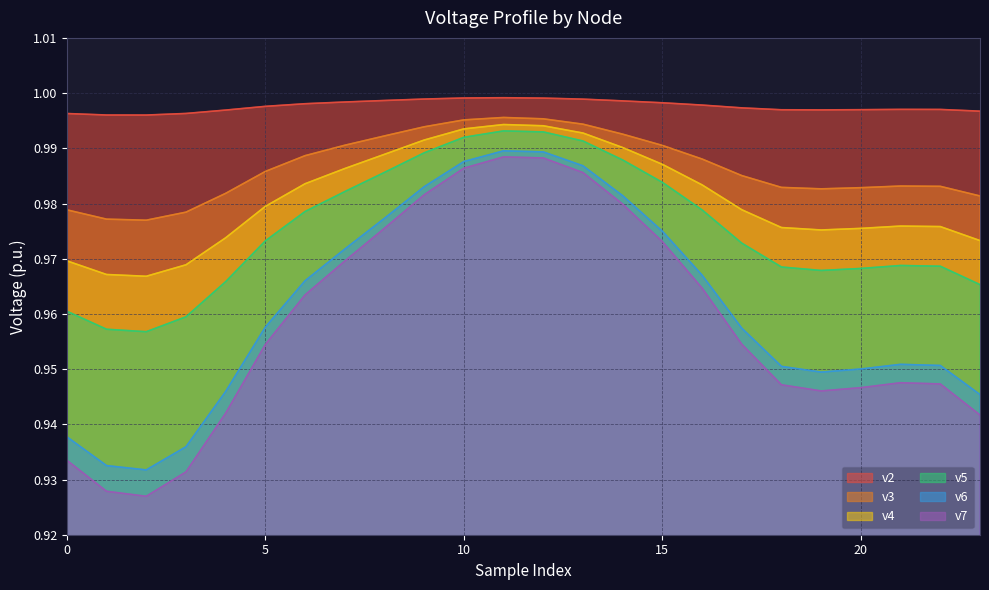

The value of v7 at 4 is 0.3. True or false?

False